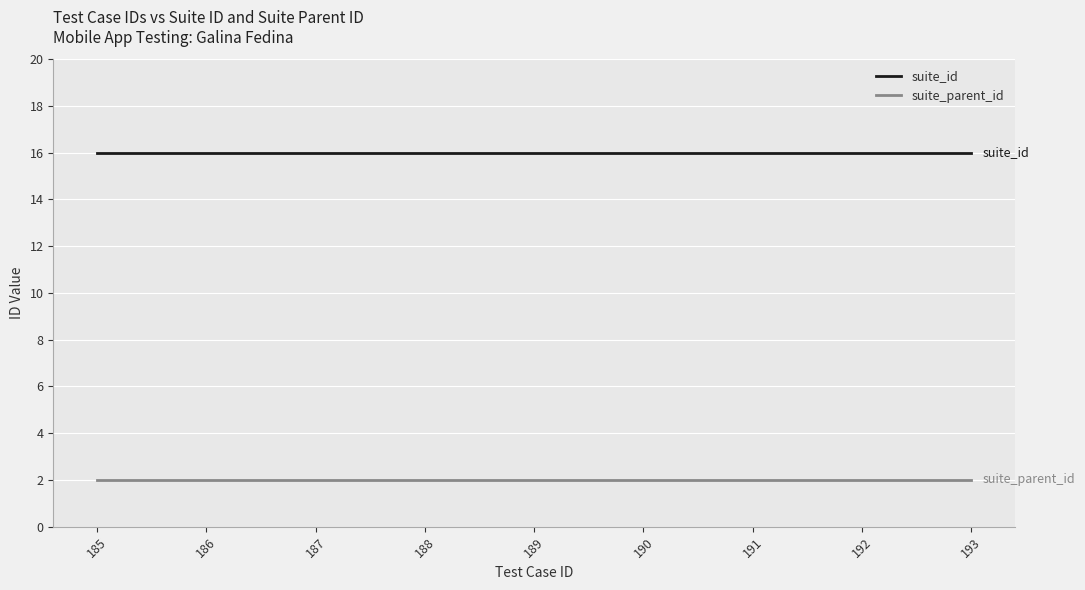

True or false: suite_id and suite_parent_id cross at least once.

False